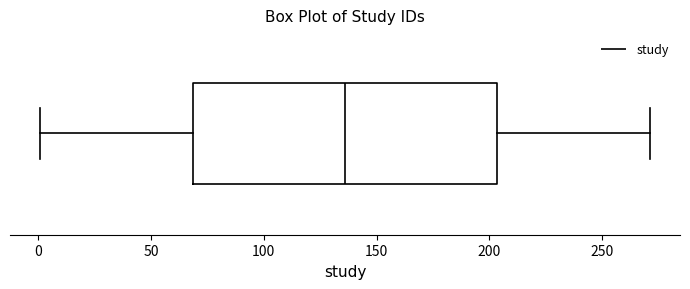

Transcribe this box plot: give where the median line is, the range the box spans, and where the two whiskers end, as read against the x-axis. The values are not printed on the chart, so give them approximately, as read against the axis.

median 135, box 70 to 205, whiskers 0 to 270